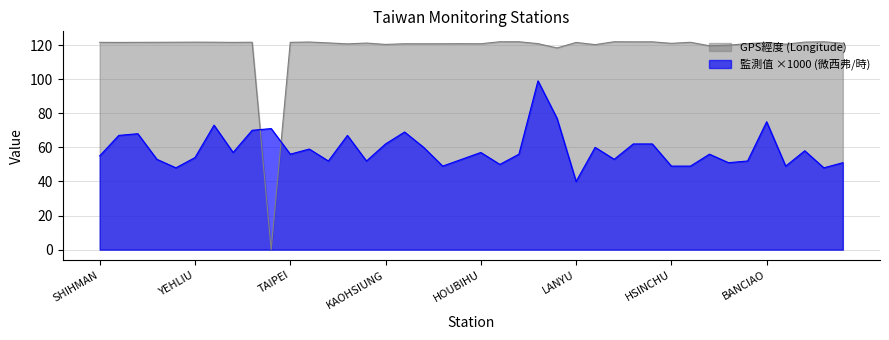

Is it true that 監測值(微西弗/時) equals 86.1 at YEHLIU?

False